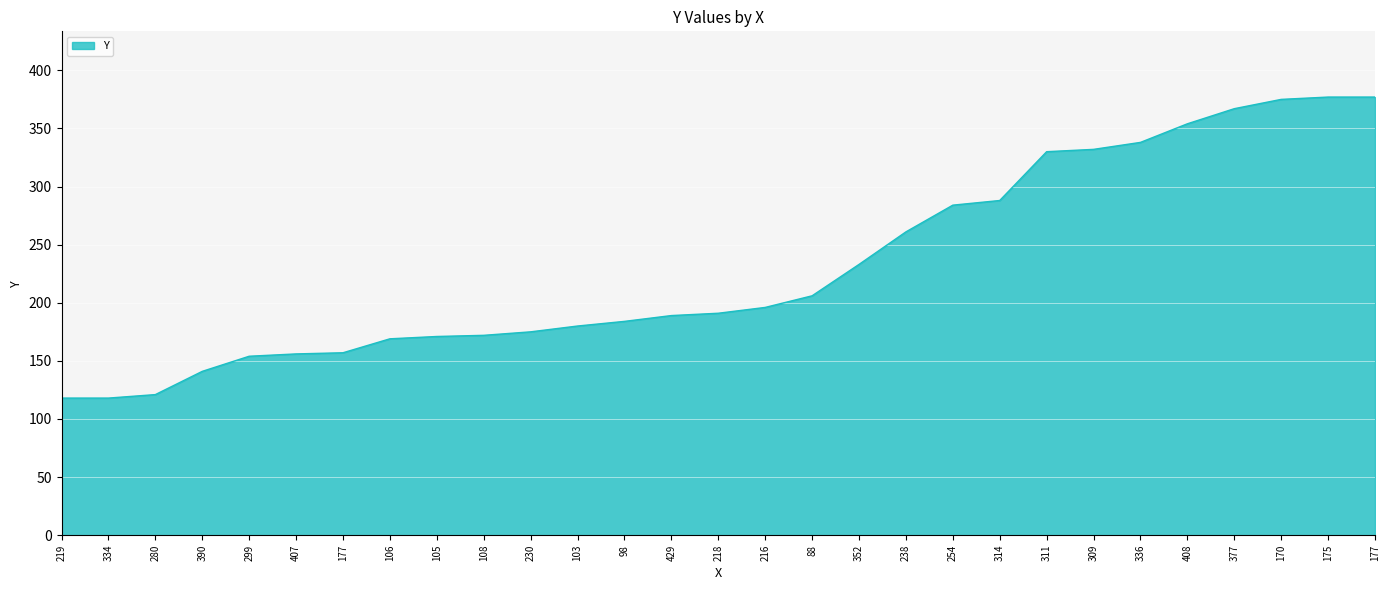

What is the maximum value shown in the chart?

377